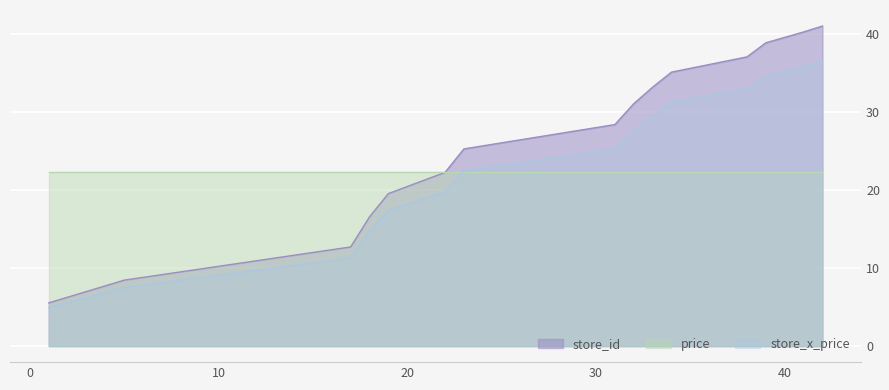

Rank the categories by value from highest to lowest.

42, 41, 39, 38, 34, 33, 32, 31, 23, 22, 19, 18, 17, 5, 1